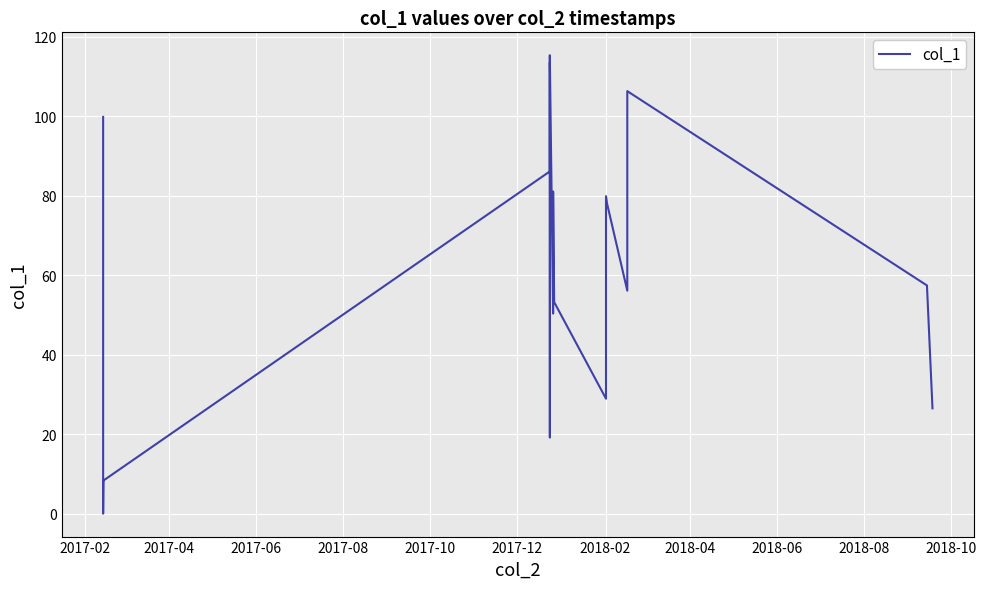

Is this an area chart (filled region under the line)?

No